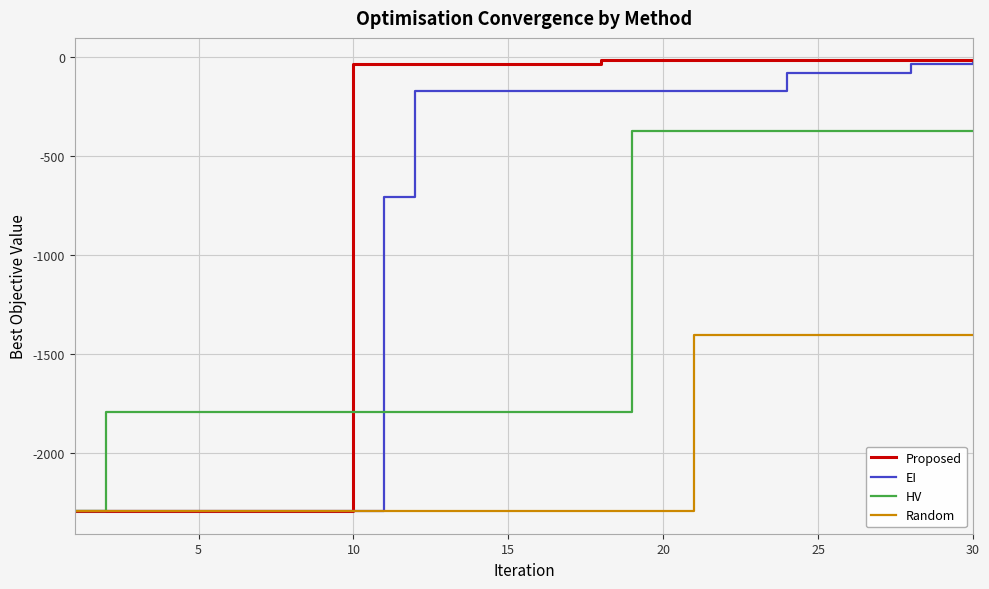

Which series has the widest spread of values?

Proposed